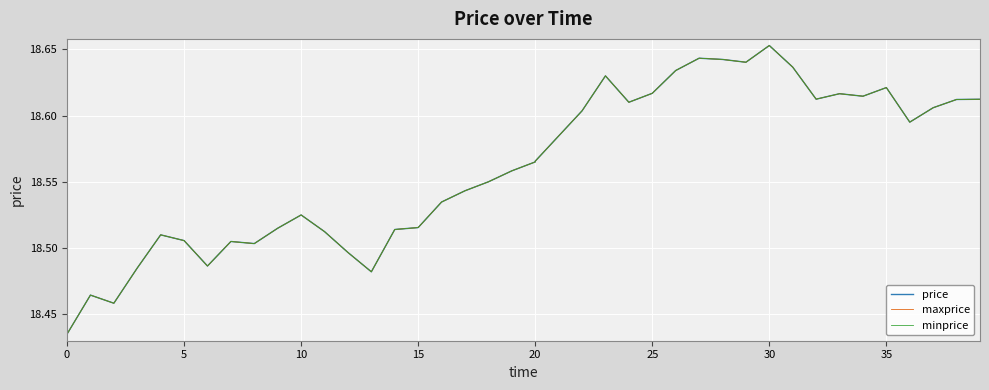

What is the sum of all price values?

742.4